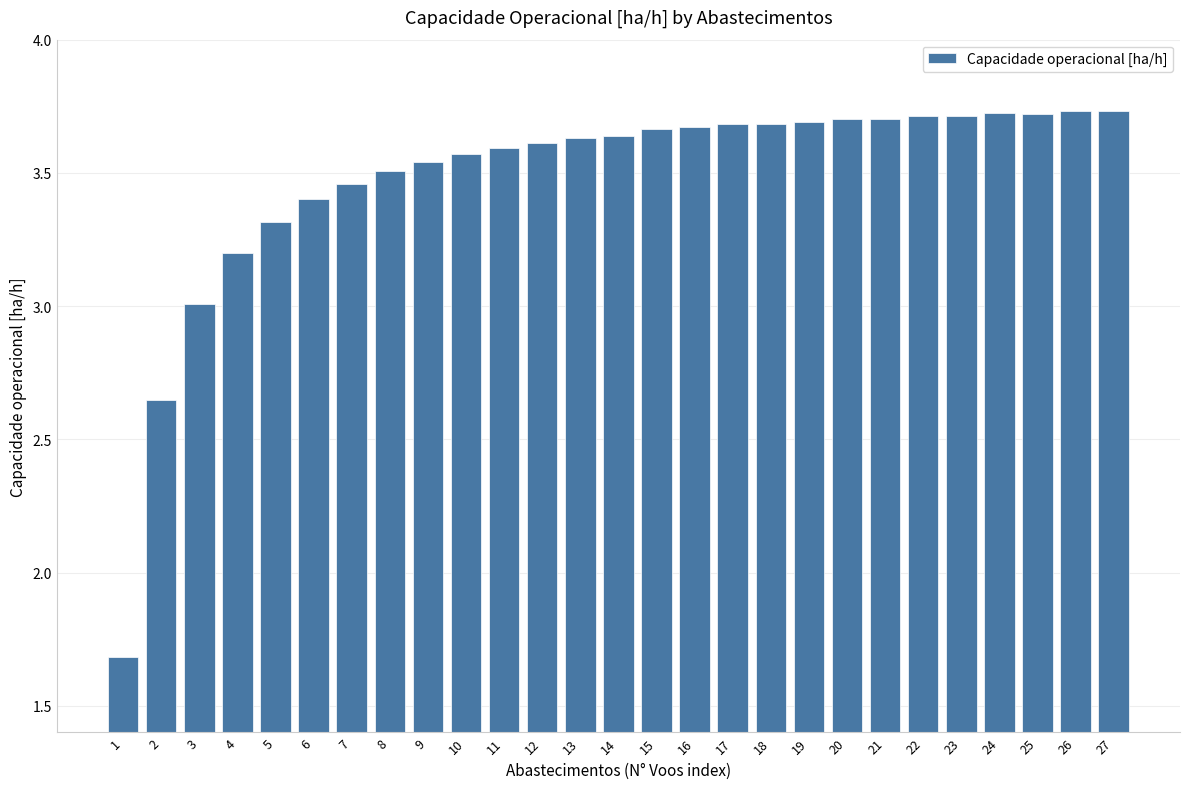

What is the ratio of the value at 16 to the value at 2?

1.4